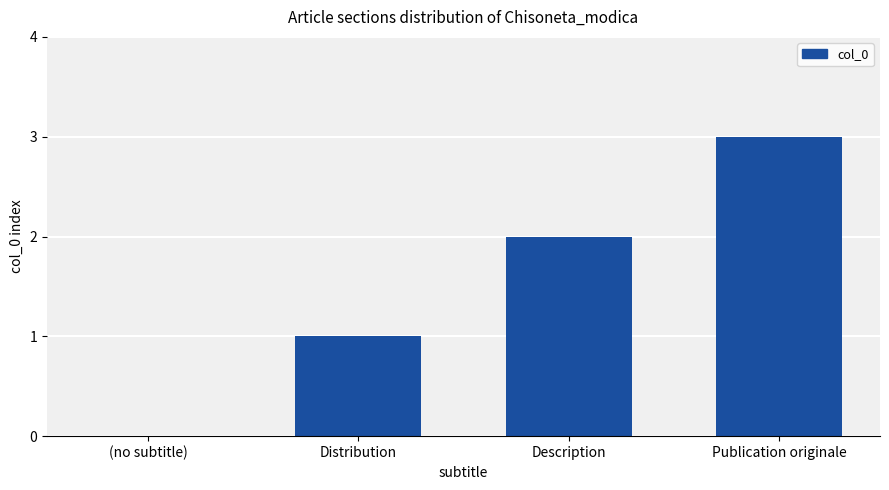

The chart shows a value of 1 at Distribution. True or false?

True